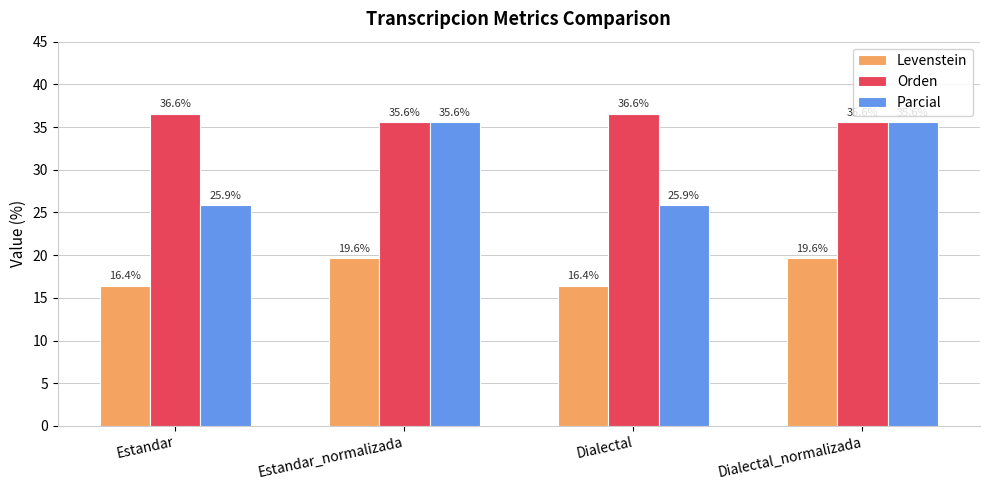

What is the value of the Orden bar at the 1st from the left?

36.6